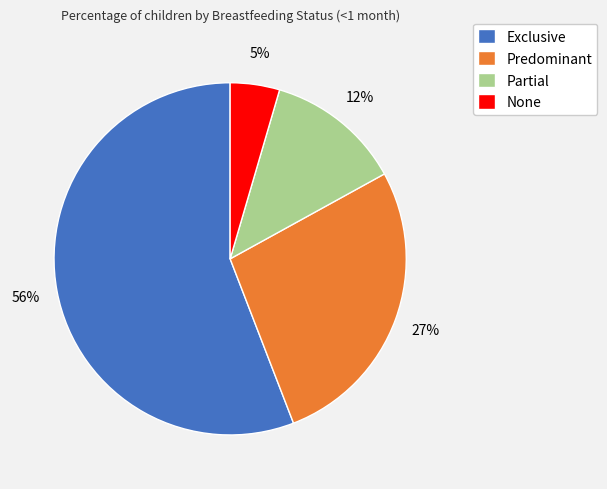

Which has a higher value, Partial or Predominant?

Predominant